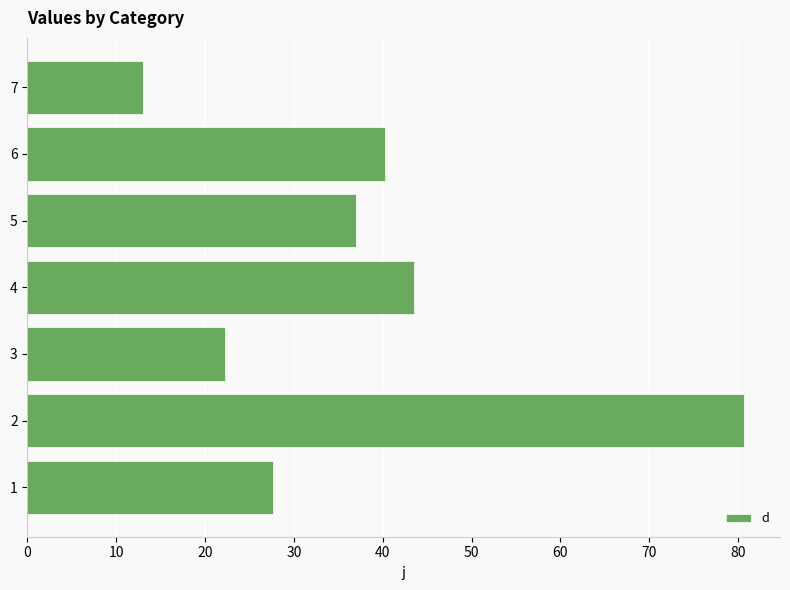

Which category has the highest value across all series?

2